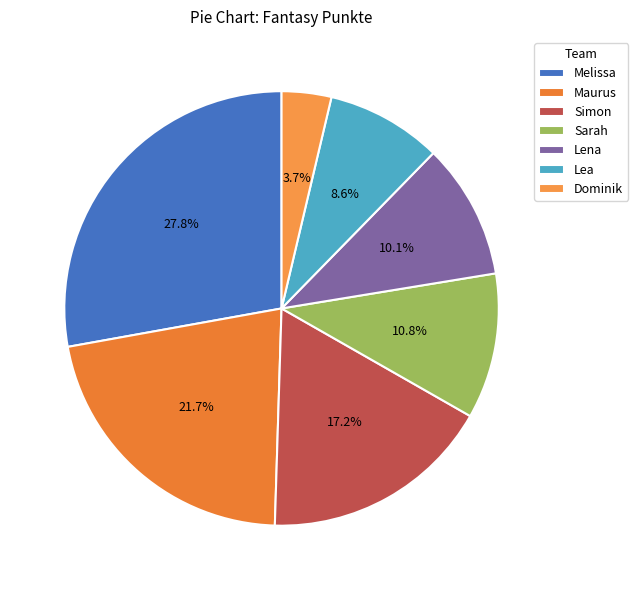

The Lea slice represents 1% of the pie. True or false?

False